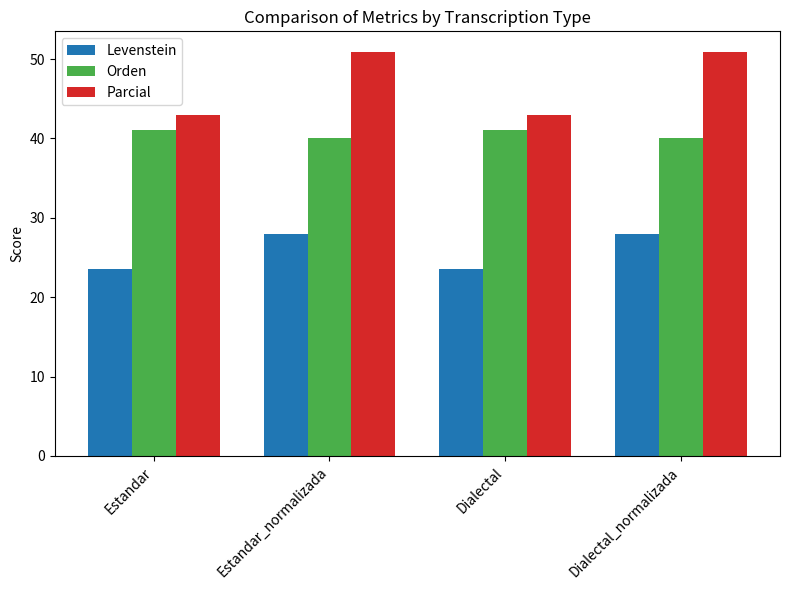

What is the sum of all Levenstein values?

103.2